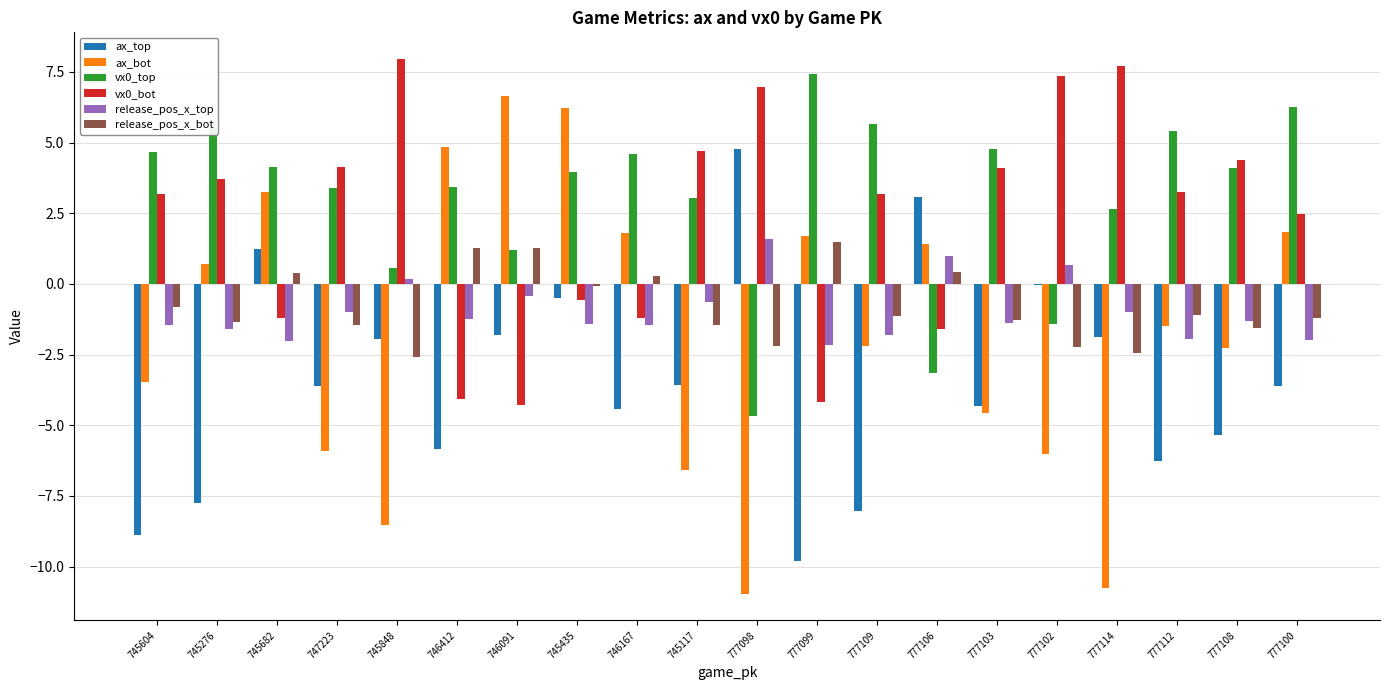

At which label is release_pos_x_top closest to 0?

745848